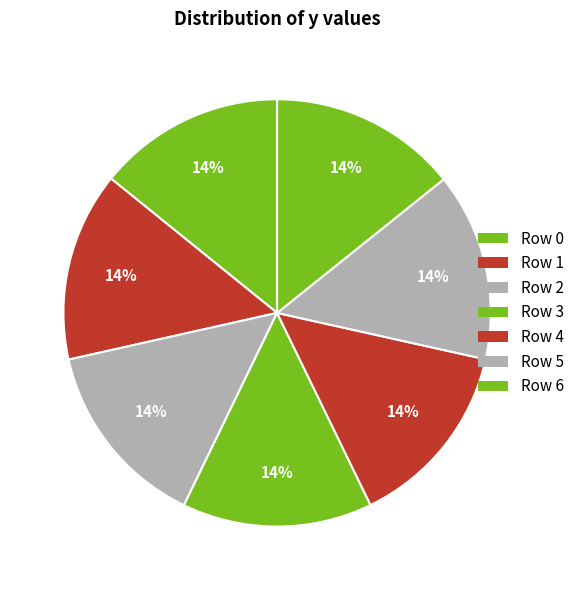

Does Row 4 account for over 50% of the chart?

No